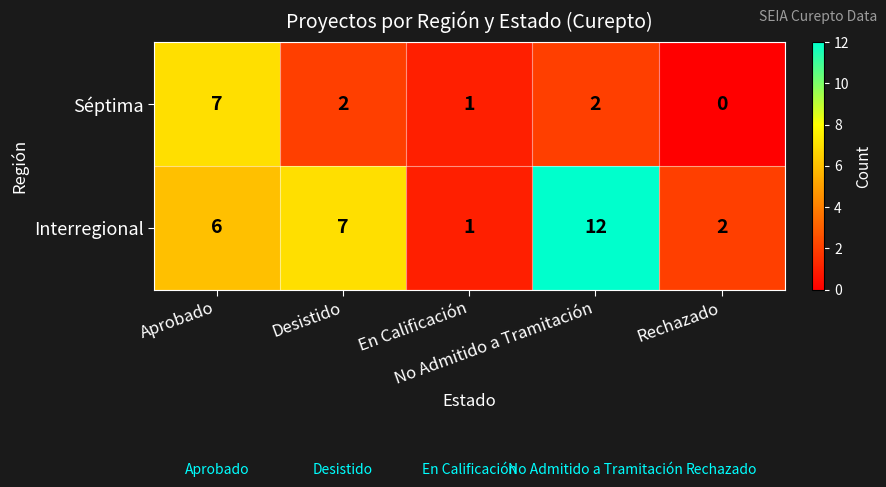

Rank the series at Desistido from highest to lowest value.

Interregional, Séptima